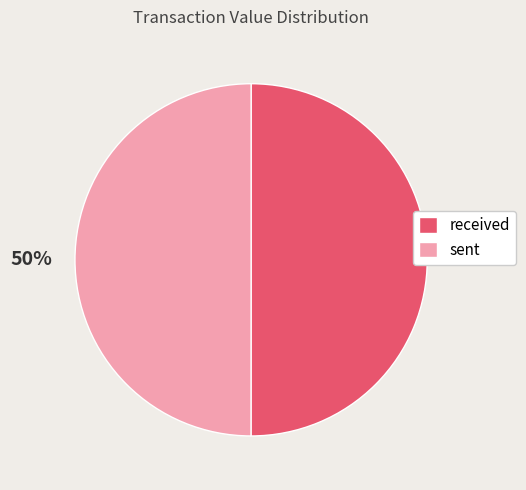

Combined, do sent and received account for over 50%?

Yes